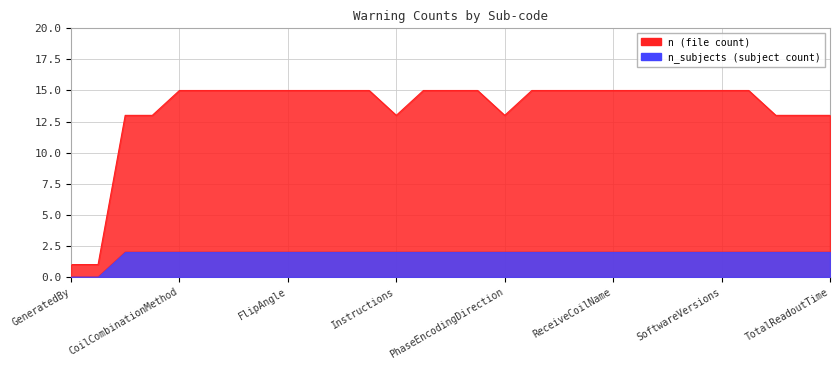

What is the label of the 19th point from the left?

PulseSequenceType